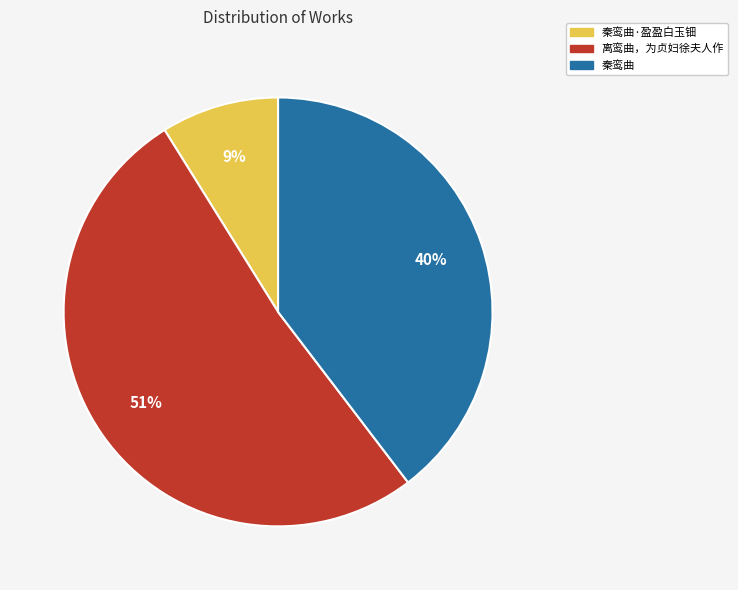

What is the majority slice?

离鸾曲，为贞妇徐夫人作